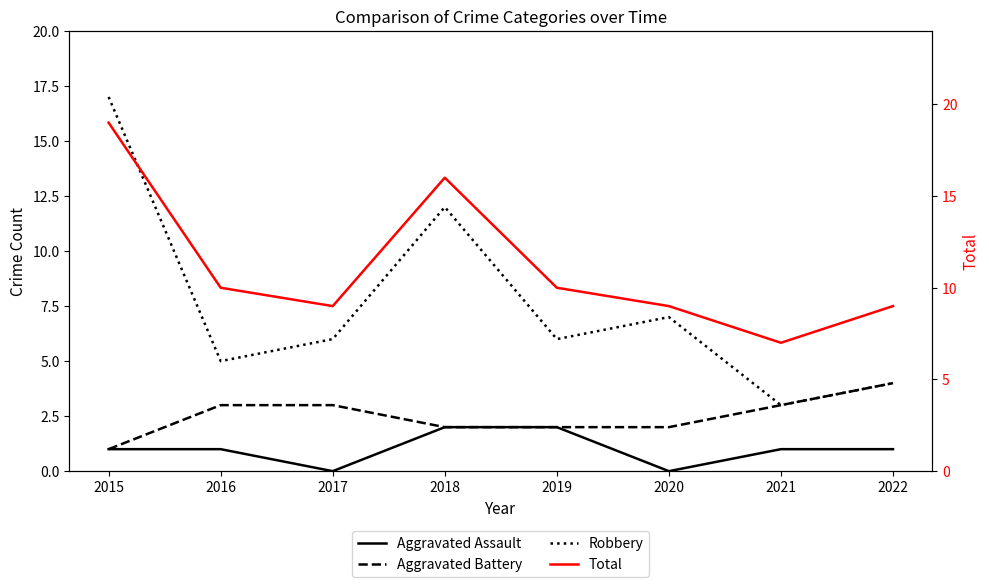

What is the average value of the Aggravated Battery series?

2